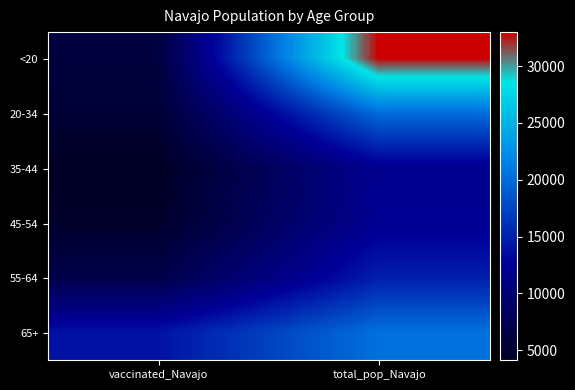

Reading left to right, list all the values displayed in this chart.

<20: vaccinated_Navajo=6084	total_pop_Navajo=32982
20-34: vaccinated_Navajo=5356	total_pop_Navajo=20141
35-44: vaccinated_Navajo=4121	total_pop_Navajo=12107
45-54: vaccinated_Navajo=4598	total_pop_Navajo=12285
55-64: vaccinated_Navajo=6849	total_pop_Navajo=14869
65+: vaccinated_Navajo=14000	total_pop_Navajo=20441